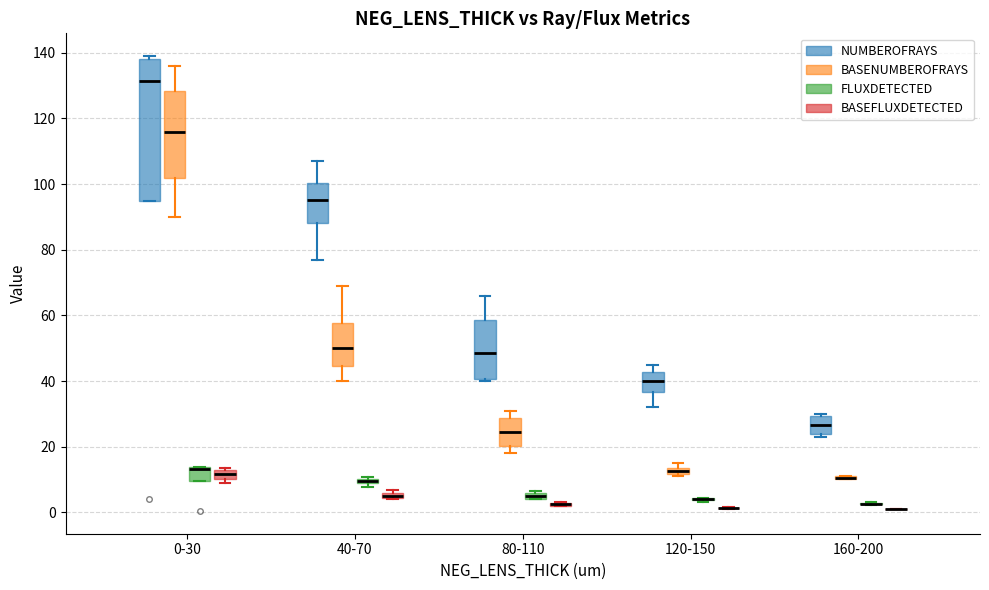

Comparing the boxes themselves (not the whiskers), which one is the tallest?

0-30 (NUMBEROFRAYS)